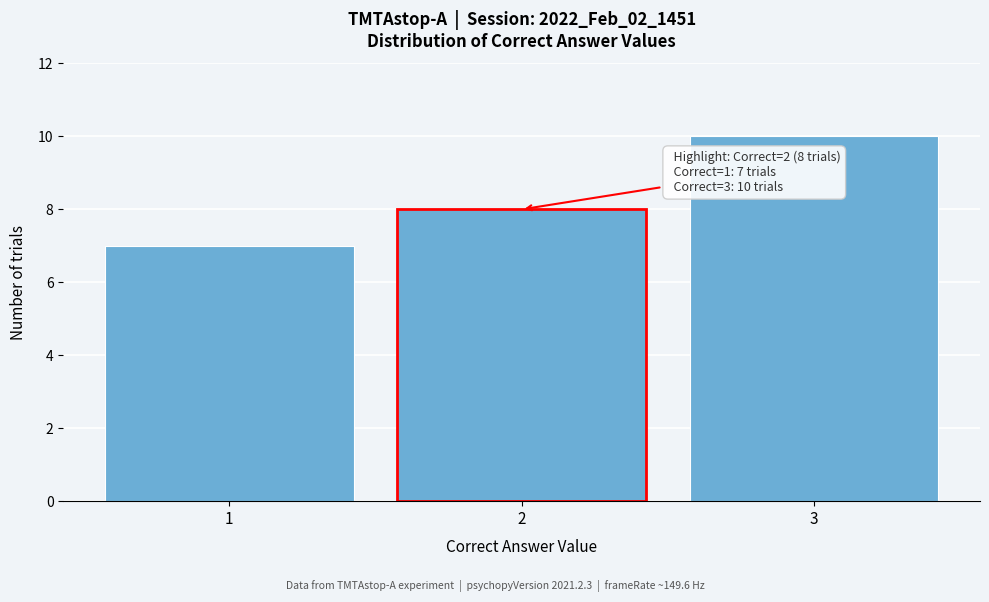

Over which range of the x-axis is the bar tallest?

2.5 to 3.5